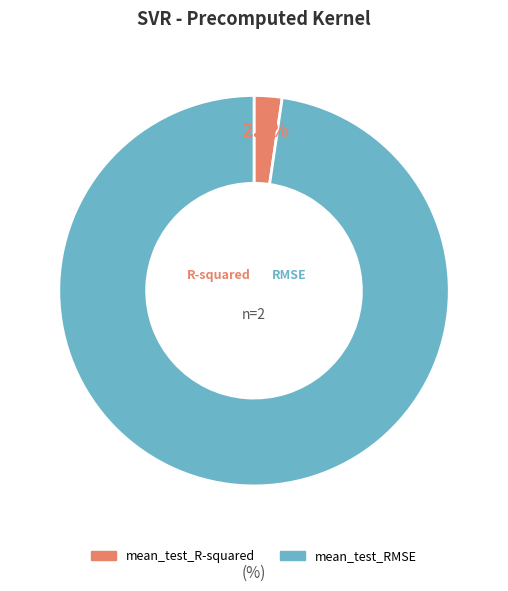

To the nearest percent, what percentage of the pie is mean_test_R-squared?

2%